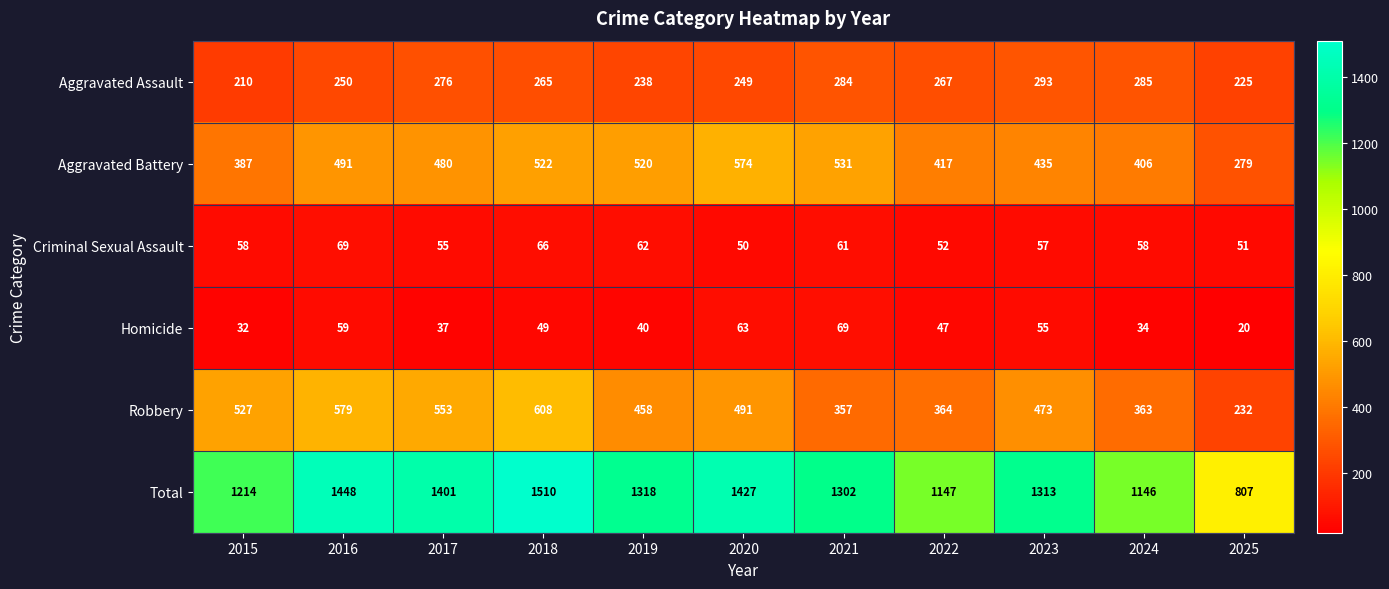

Where does the Total series first go above 1313?

2016